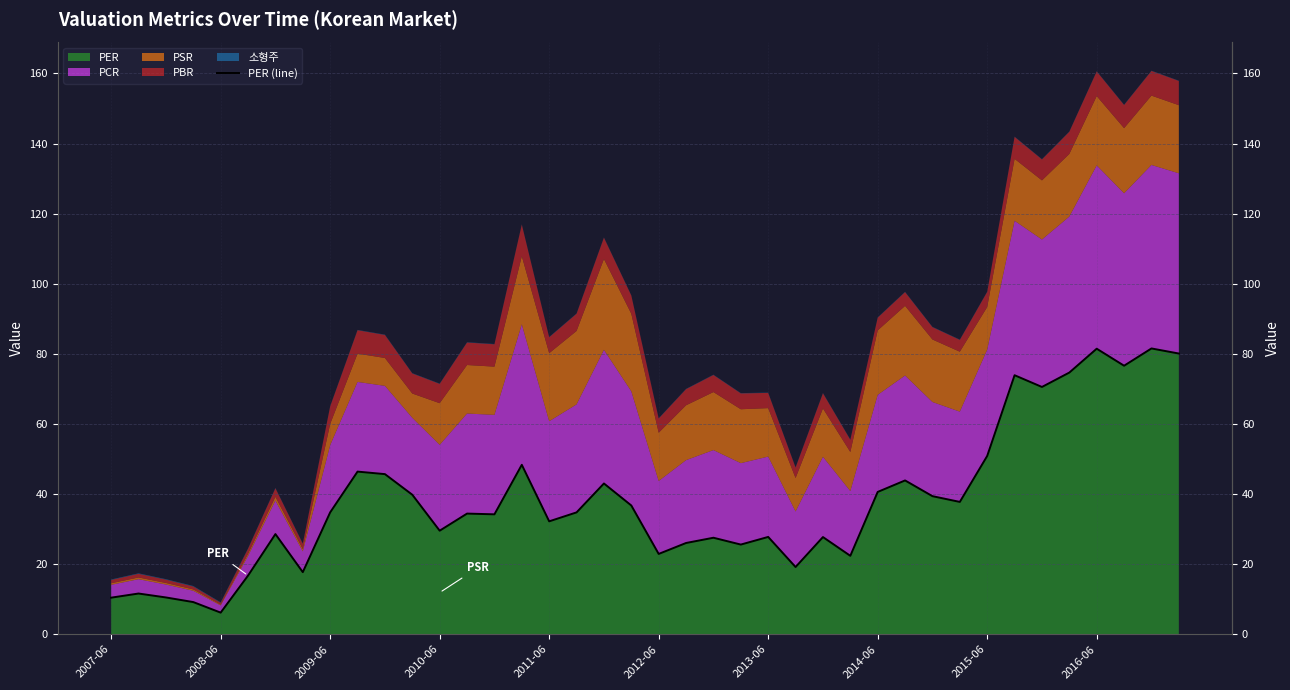

What is the maximum value shown in the chart?

81.5